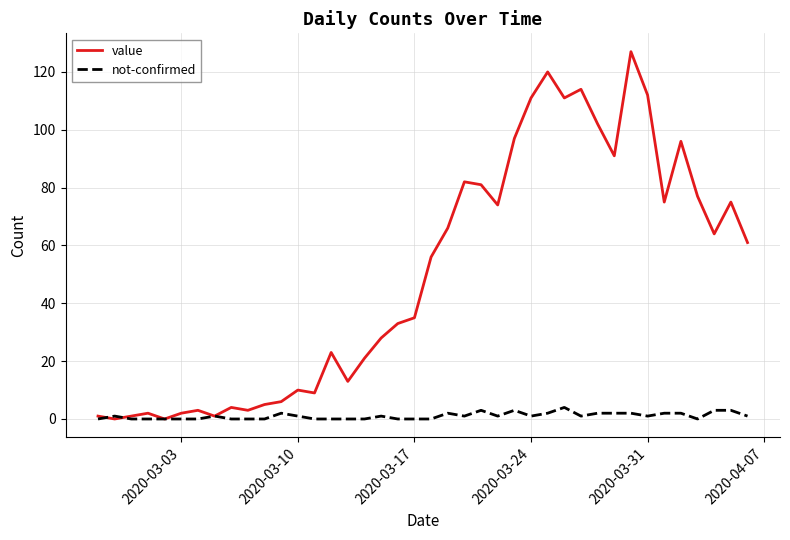

How many distinct data groups are displayed?

2